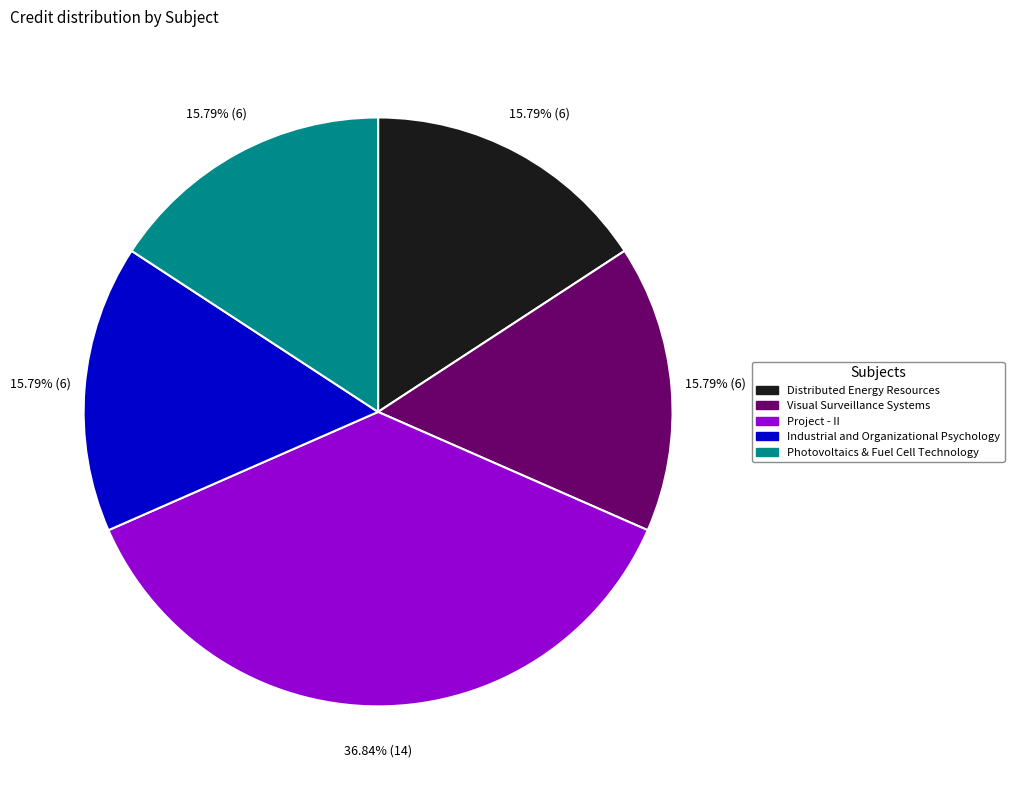

To the nearest percent, what portion does Photovoltaics & Fuel Cell Technology represent?

16%